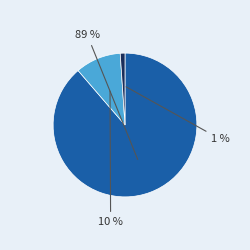

How many slices are in this pie chart?

3